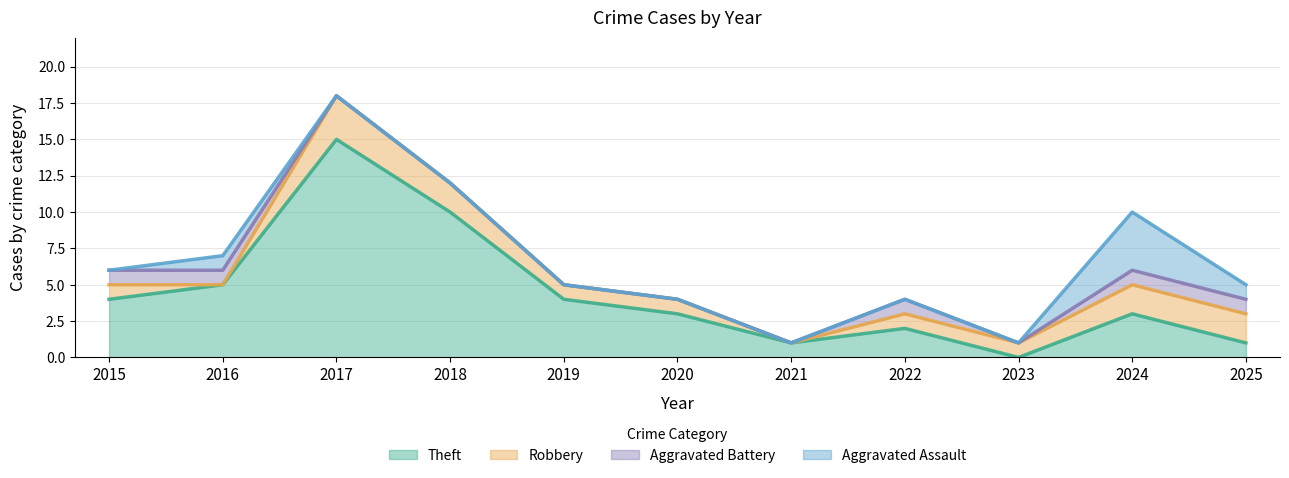

What is the value of the Total point at the 10th from the left?

10